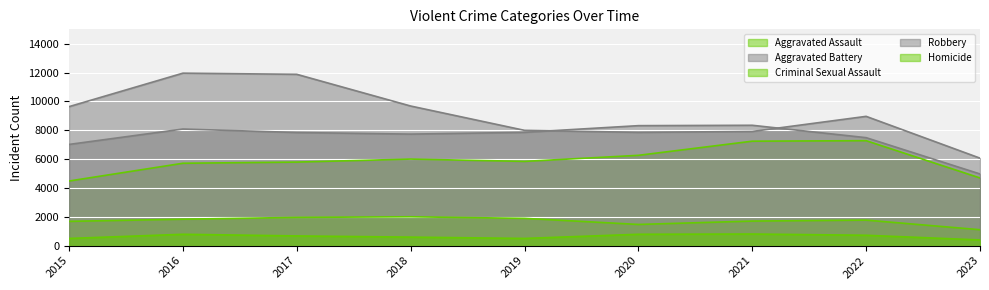

At how many categories does at least one series exceed 8210?

7